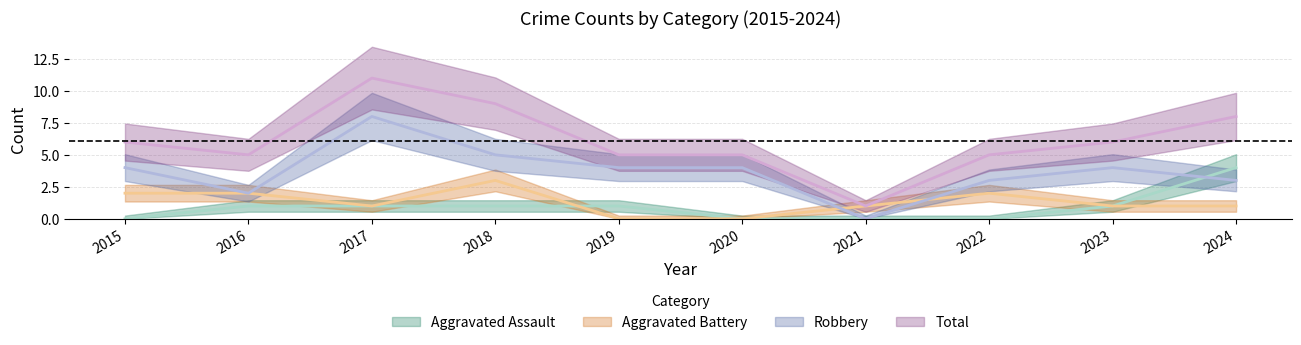

At how many categories does at least one series exceed 7?

3